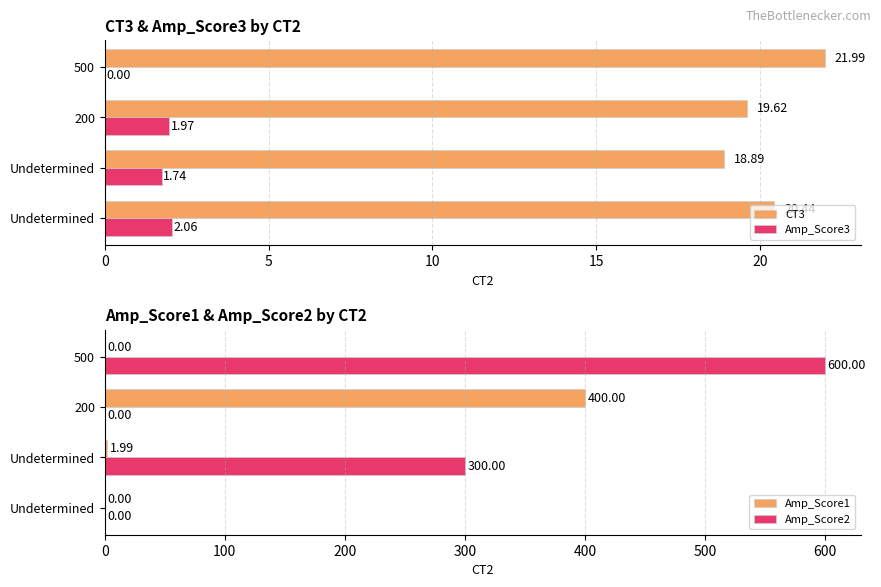

What is the value of the Amp_Score2 bar at the 2nd from the left?

300.0